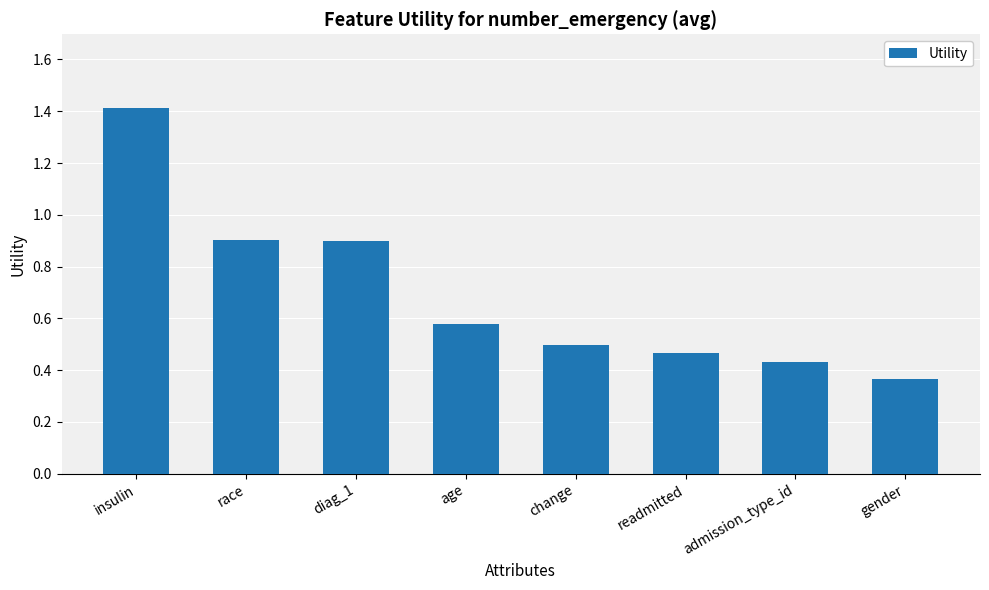

What position from the left is diag_1?

3